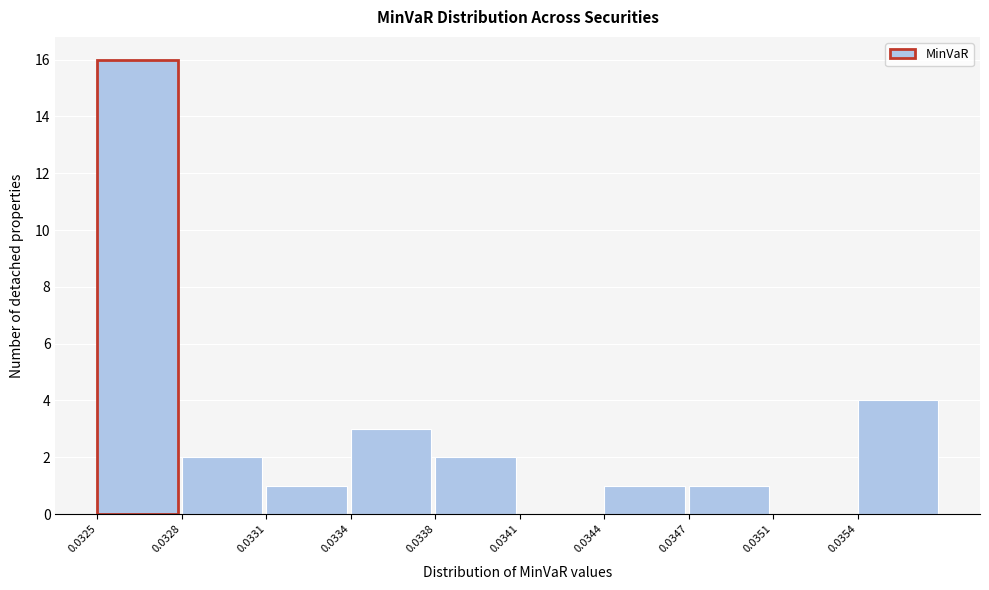

Reading left to right, extract all data points from this chart.

0.0325=16	0.0328=2	0.0331=1	0.0334=3	0.0338=2	0.0341=0	0.0344=1	0.0347=1	0.0351=0	0.0354=4